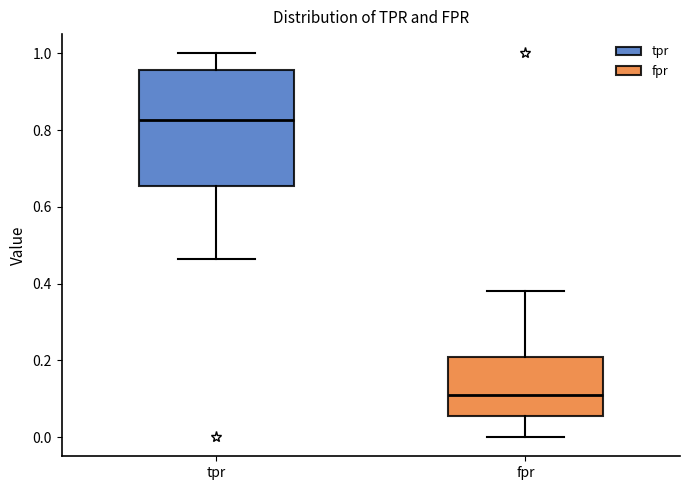

Which box is the tallest, from its lower edge to its upper edge?

tpr